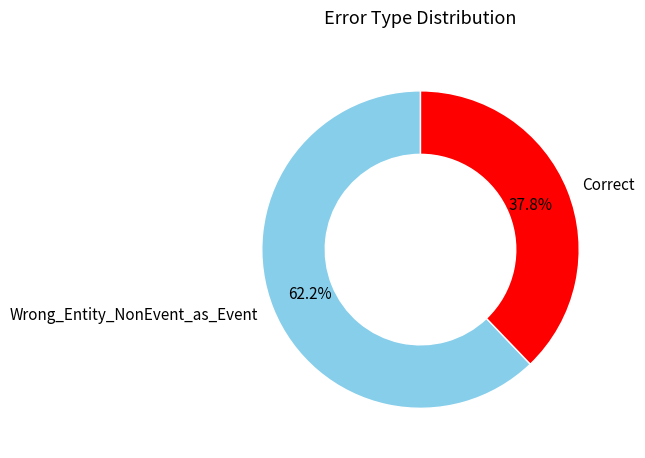

What is the ratio of the value at Correct to the value at Wrong_Entity_NonEvent_as_Event?

0.6